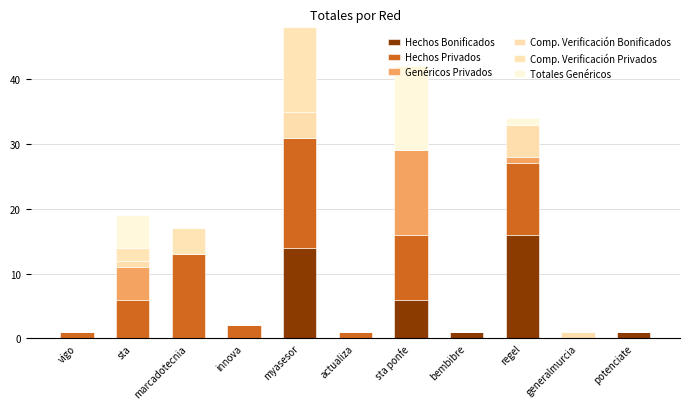

What are all the series names shown in the legend?

Hechos Bonificados, Hechos Privados, Genéricos Privados, Comp. Verificación Bonificados, Comp. Verificación Privados, Totales Genéricos